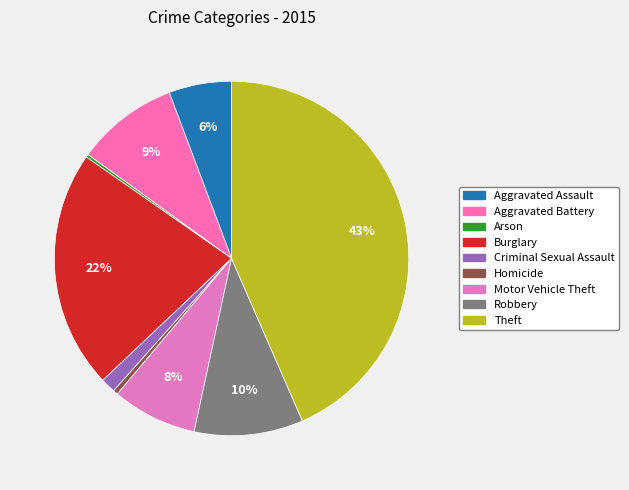

What is the total percentage of Burglary and Arson?

22.0%